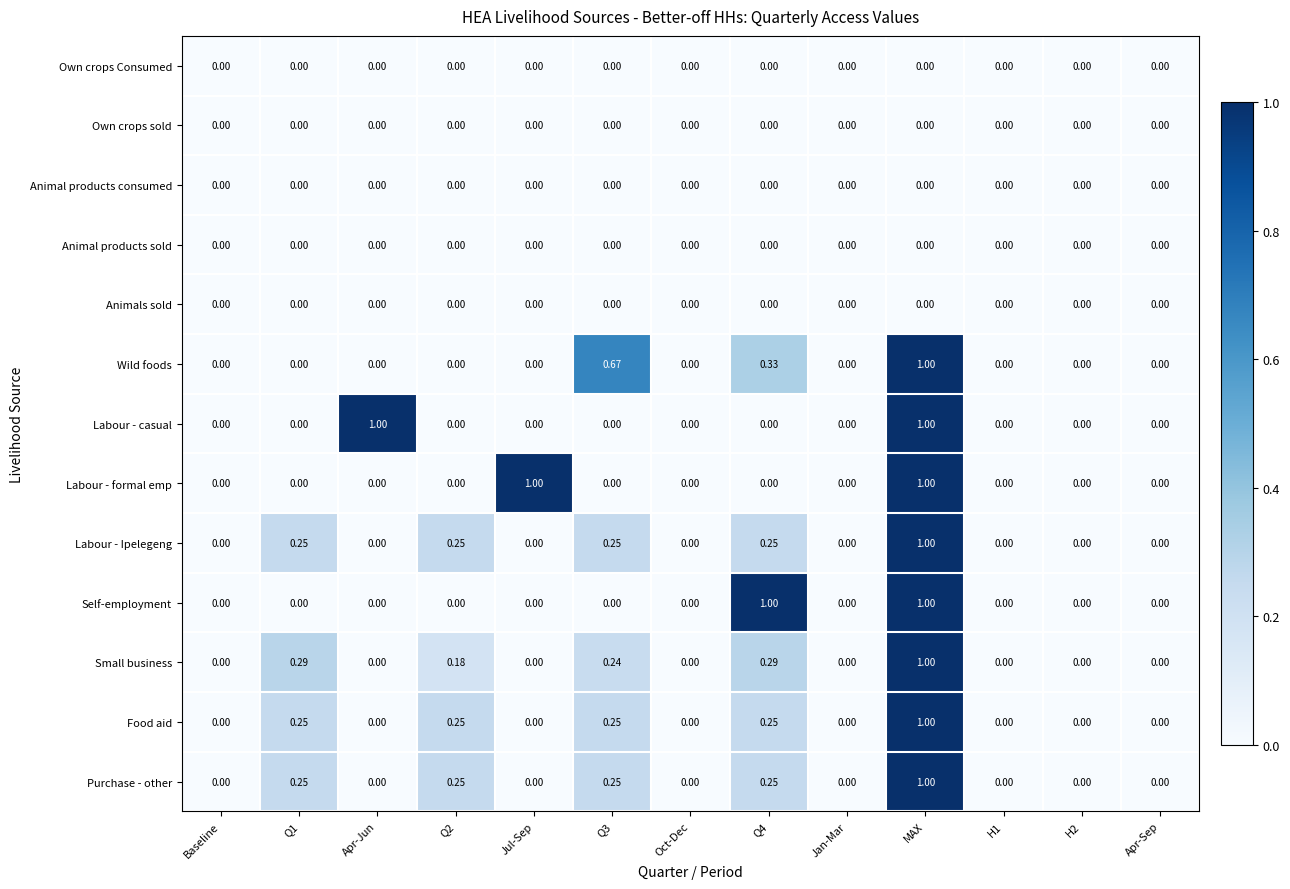

At which label does Food aid reach its peak?

MAX